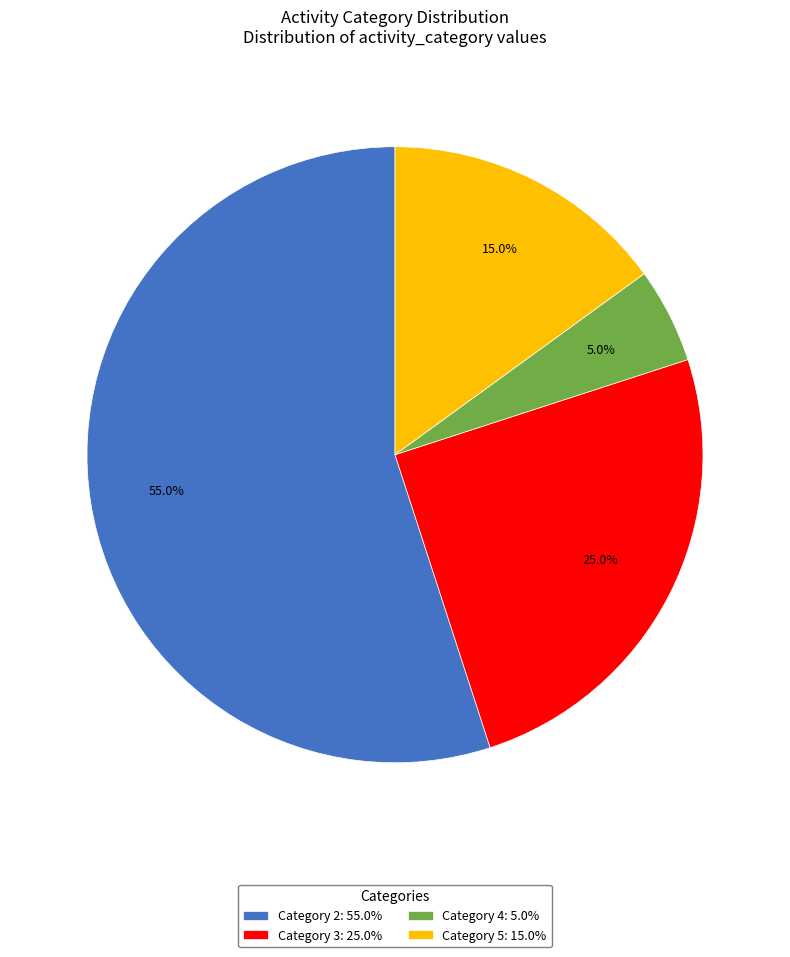

Count the number of slices in the pie.

4